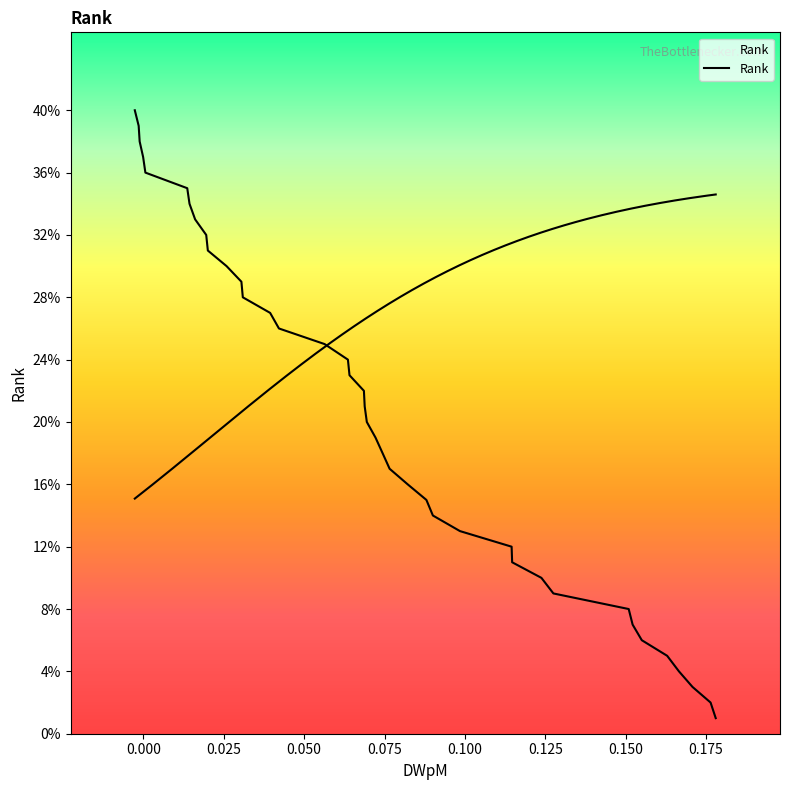

What is the minimum value shown in the chart?

1